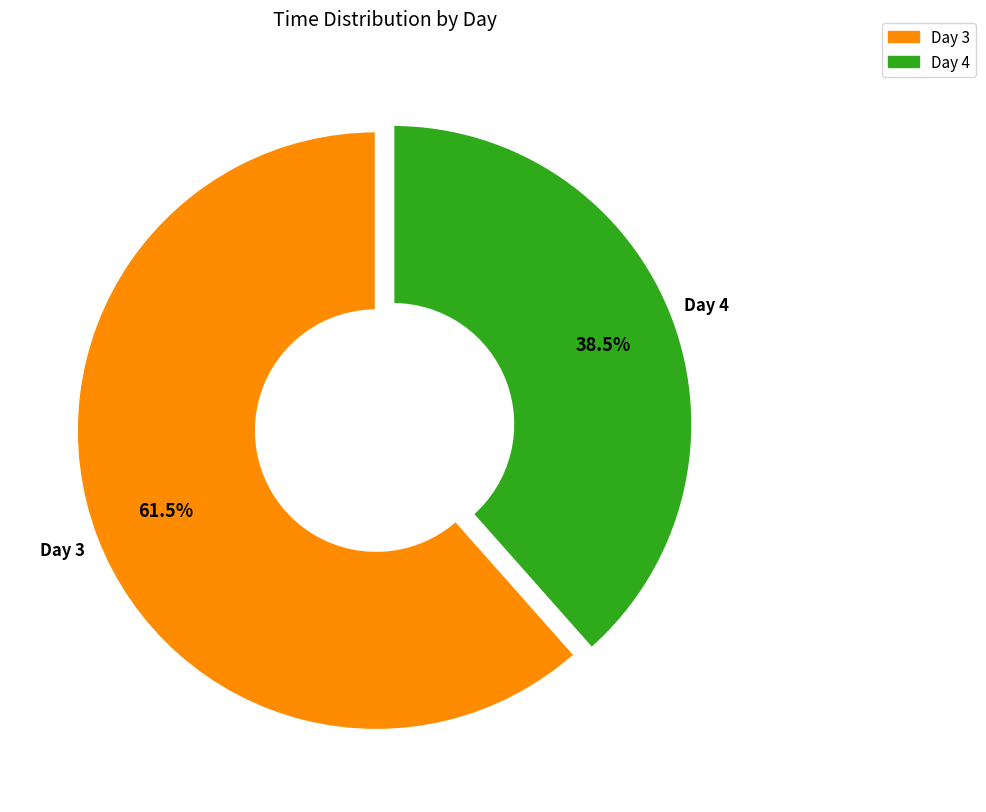

Is there a majority slice in this chart?

Yes